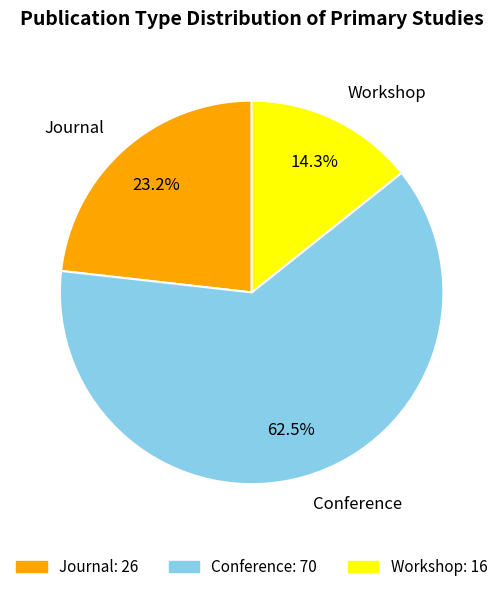

Rank the categories by value from lowest to highest.

Workshop, Journal, Conference